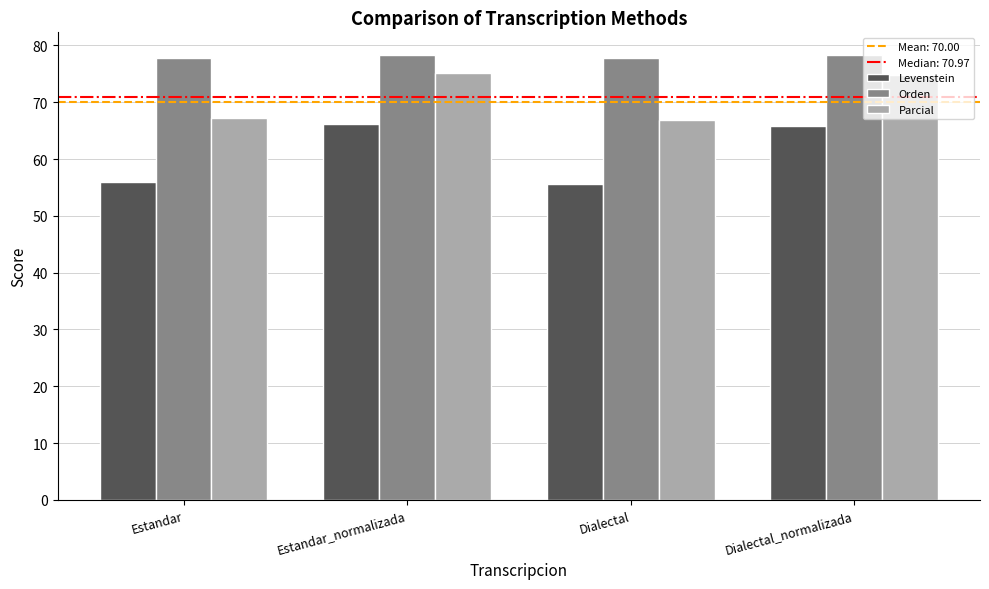

Read the Parcial value at Dialectal.

66.8